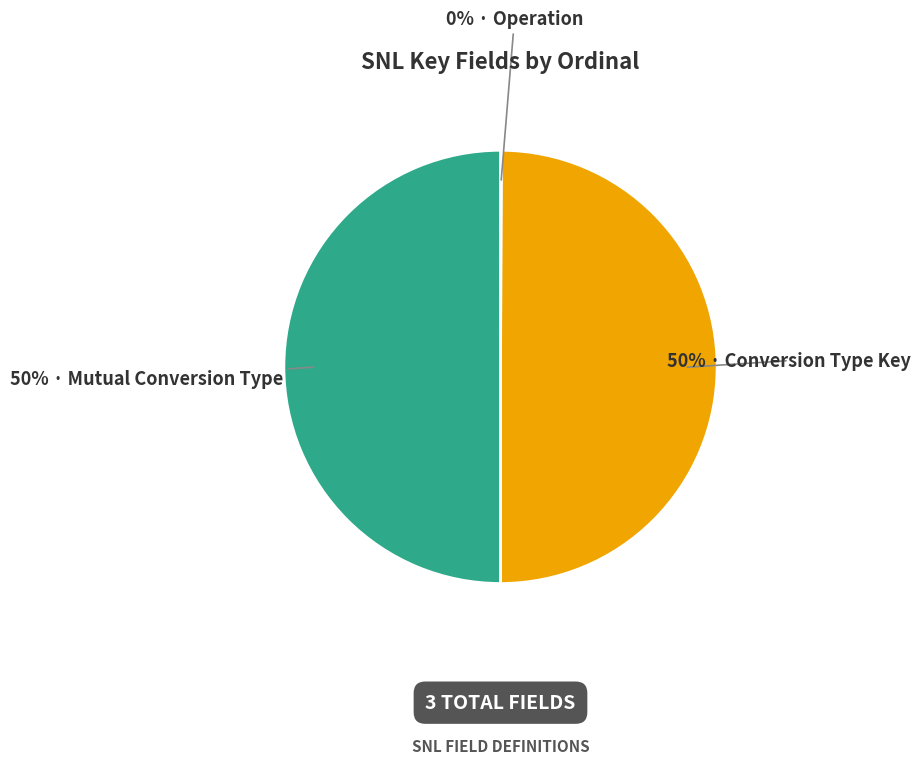

To the nearest percent, what is the difference between the largest and smallest slice percentages?

50%